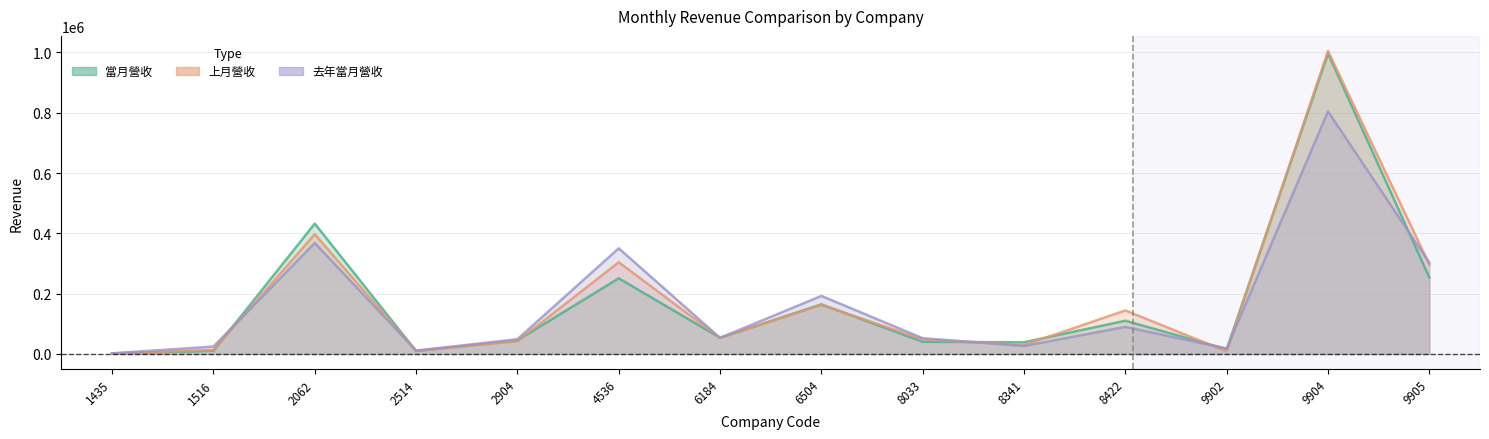

How many lines are shown in the chart?

3